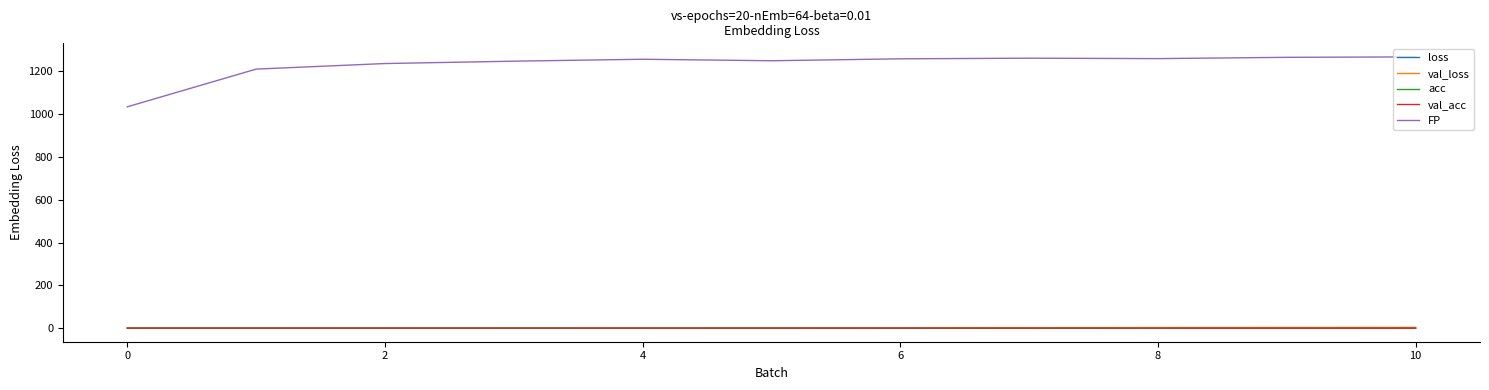

True or false: acc and FP cross at least once.

False